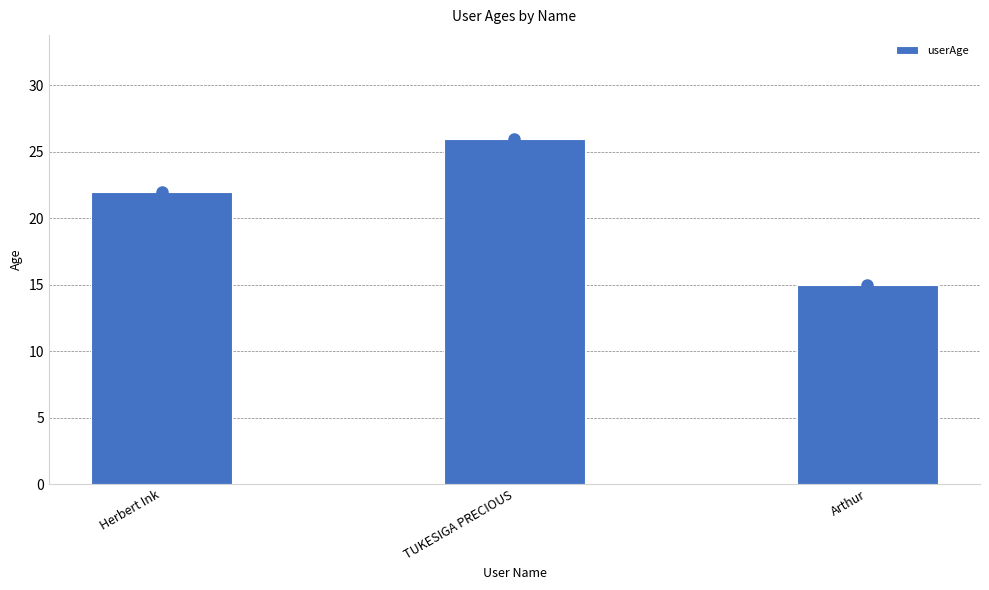

Is it true that the value at Herbert Ink is 6?

False